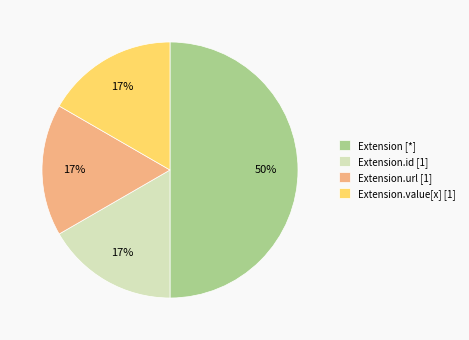

Count the number of slices in the pie.

4